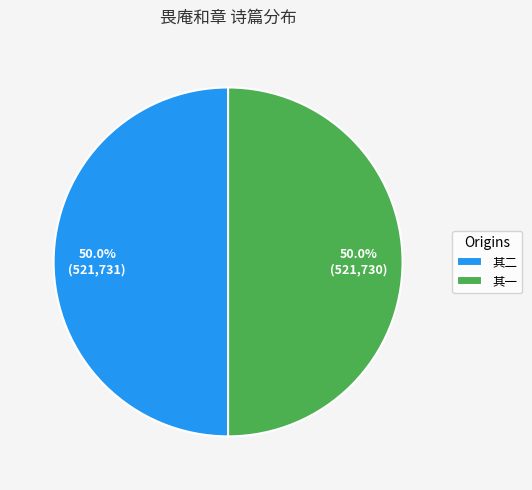

Approximately how many times larger is the value at 其一 compared to 其二?

1.0